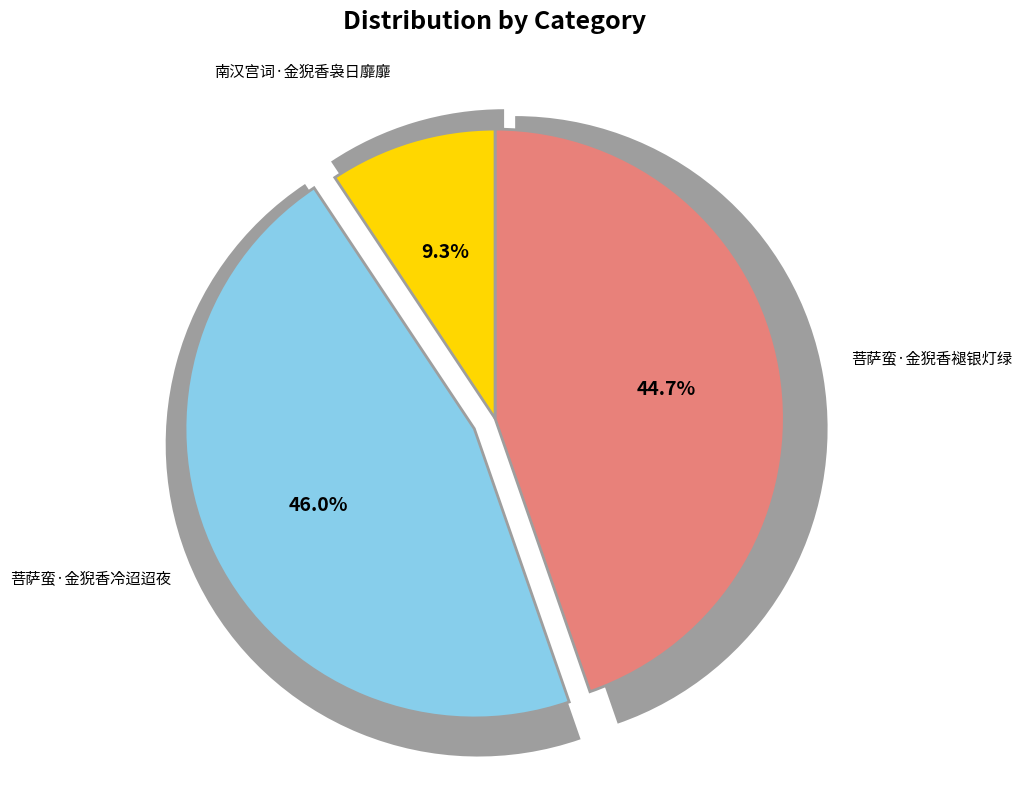

The 南汉宫词·金猊香袅日靡靡 slice represents 1% of the pie. True or false?

False